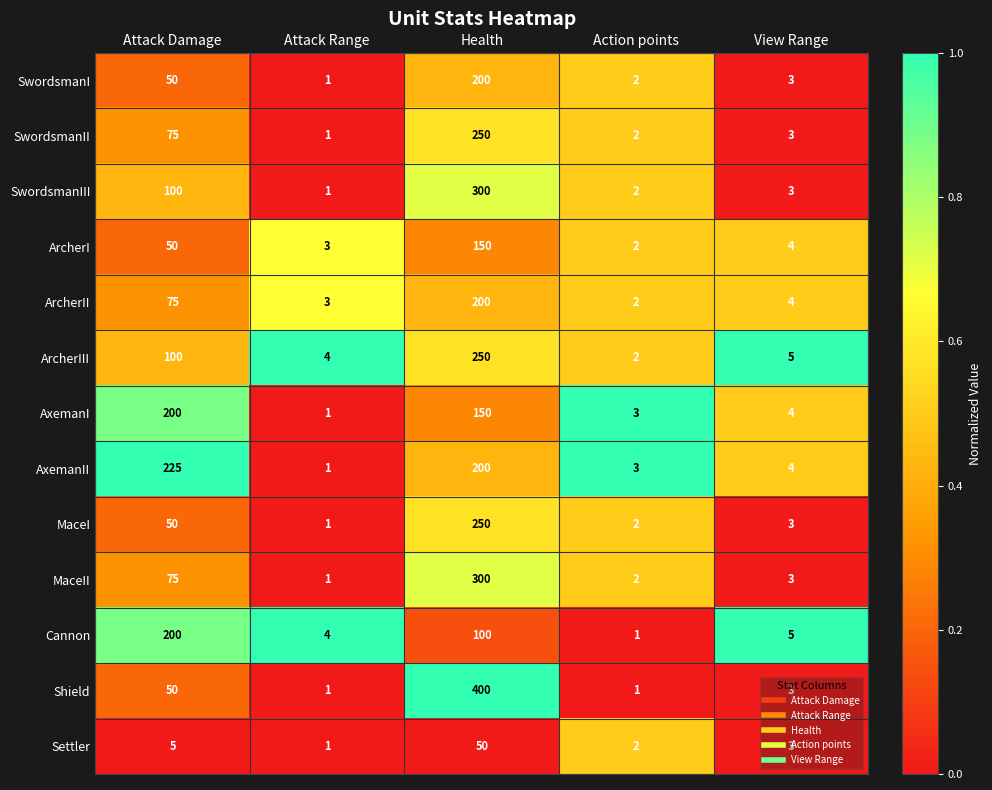

Which series has the widest spread of values?

Shield